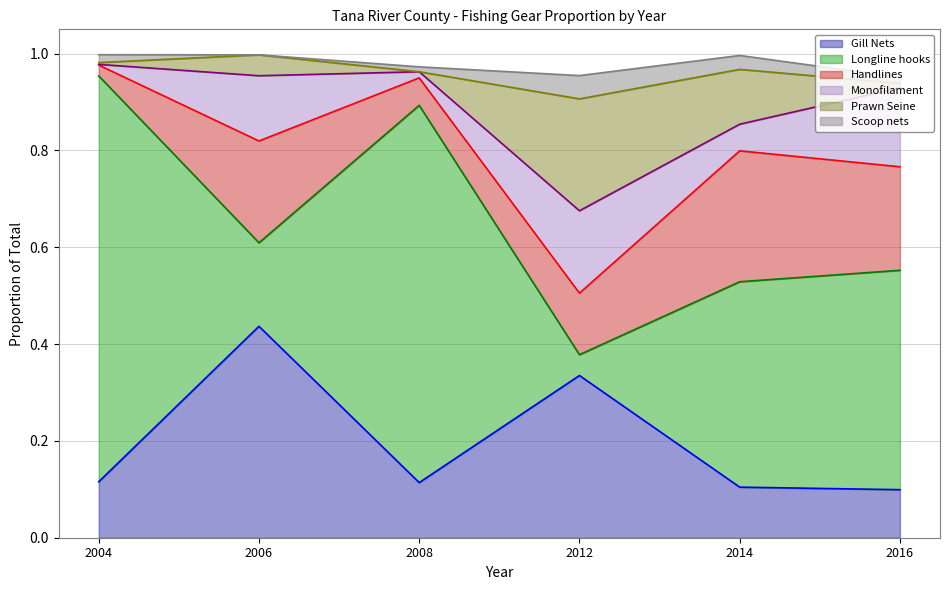

Is it true that Handlines equals 0.2 at 2012?

False